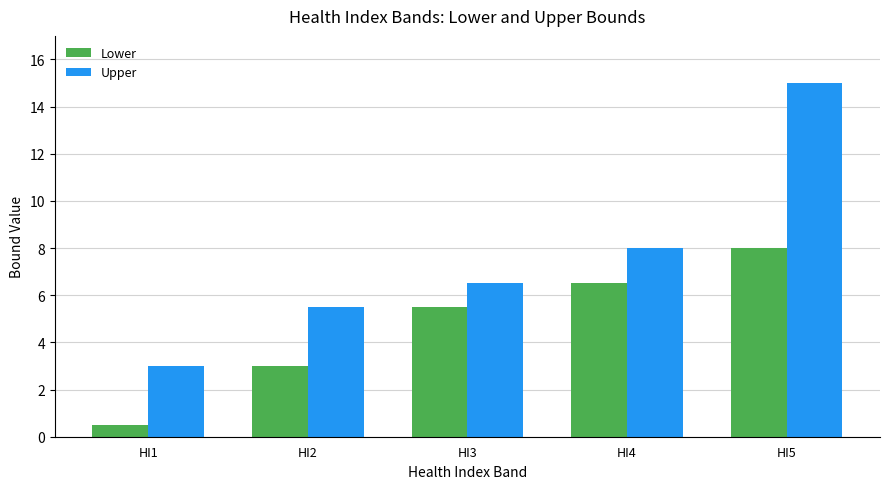

List the labels in order of Lower value, largest first.

HI5, HI4, HI3, HI2, HI1